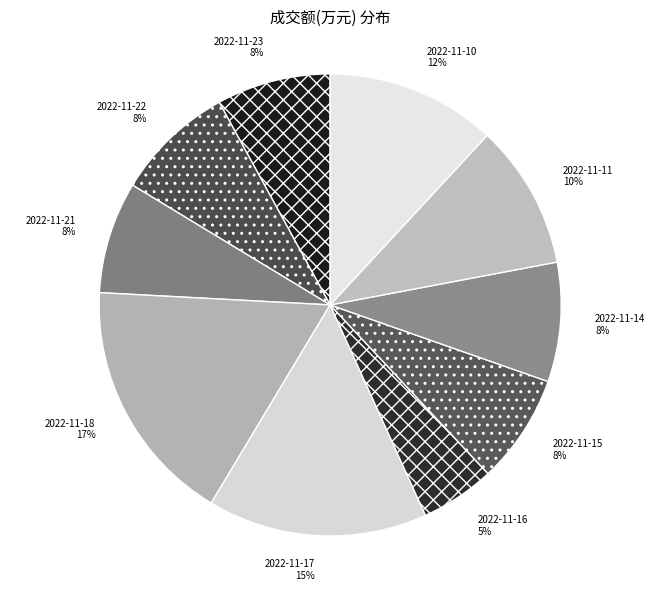

Between 2022-11-11 and 2022-11-21, which is larger?

2022-11-11